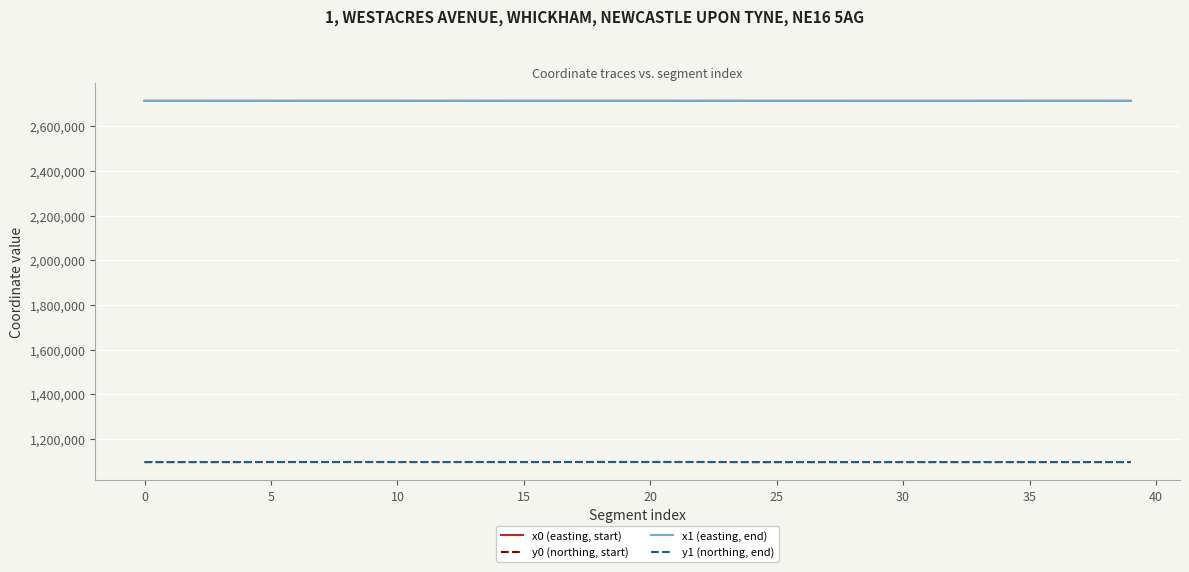

How many times do y0 (northing, start) and y1 (northing, end) cross each other?

23